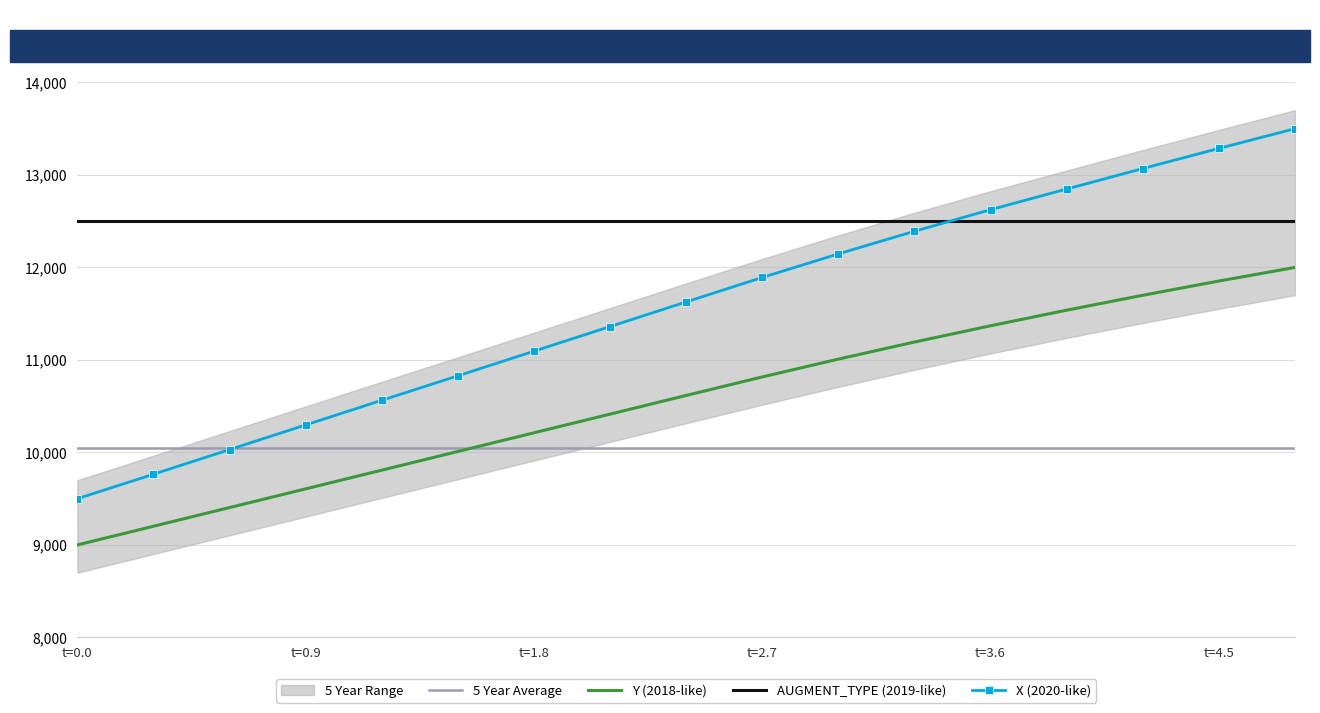

What is the maximum value for AUGMENT_TYPE (2019-like)?

12500.0